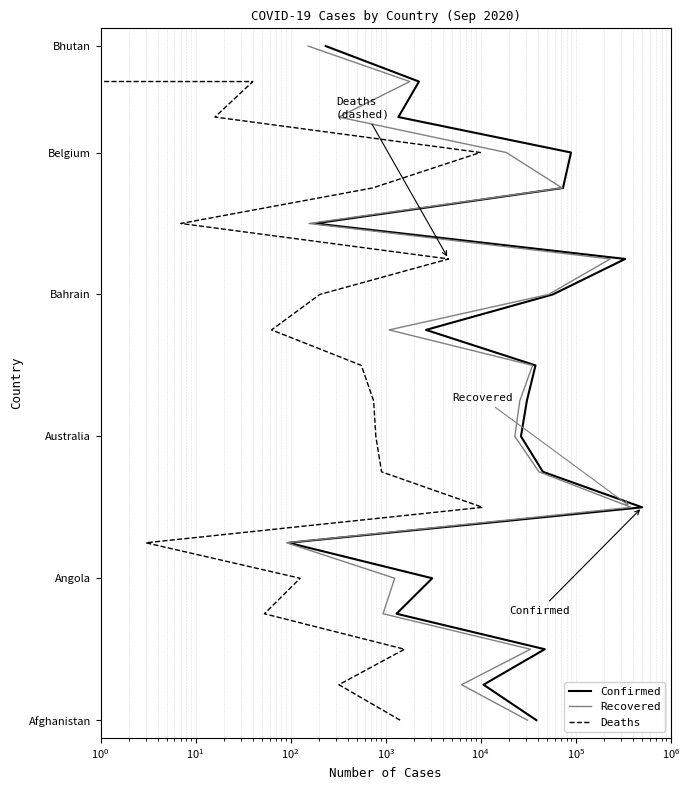

True or false: Recovered and Confirmed intersect in this chart.

False